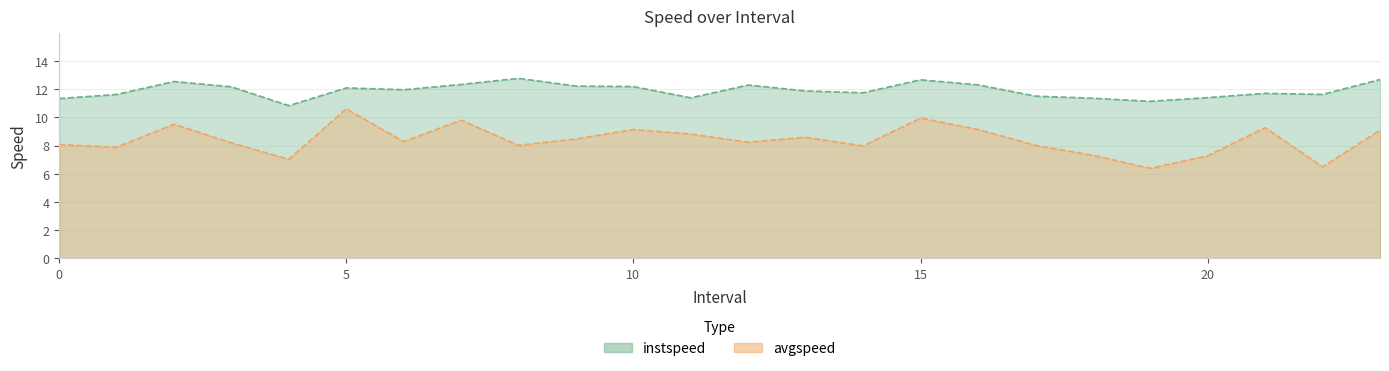

The value of instspeed at 10 is 8.3. True or false?

False